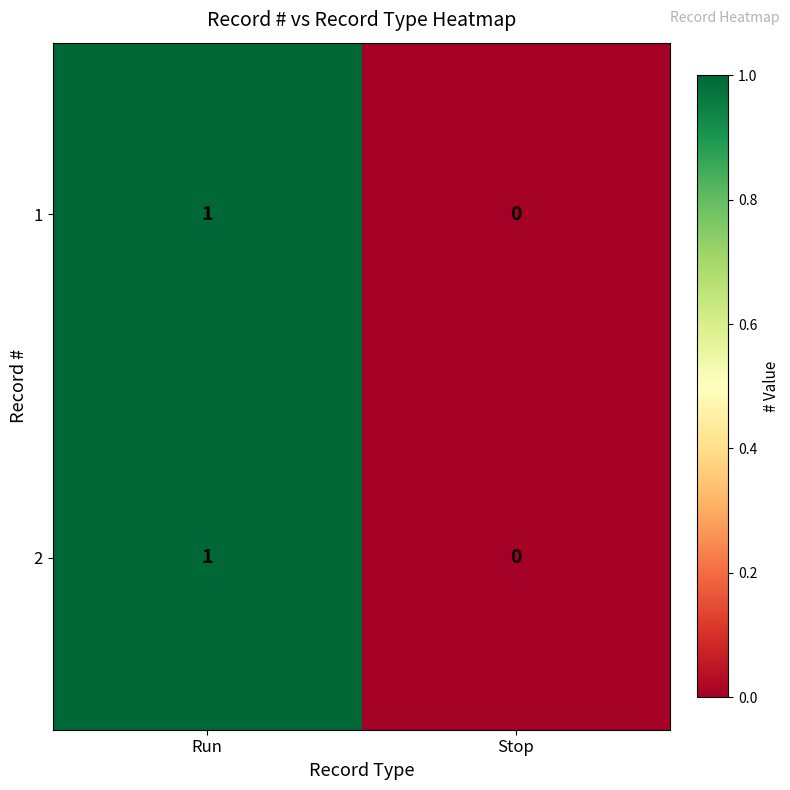

Is it true that 2 equals 1 at Run?

True